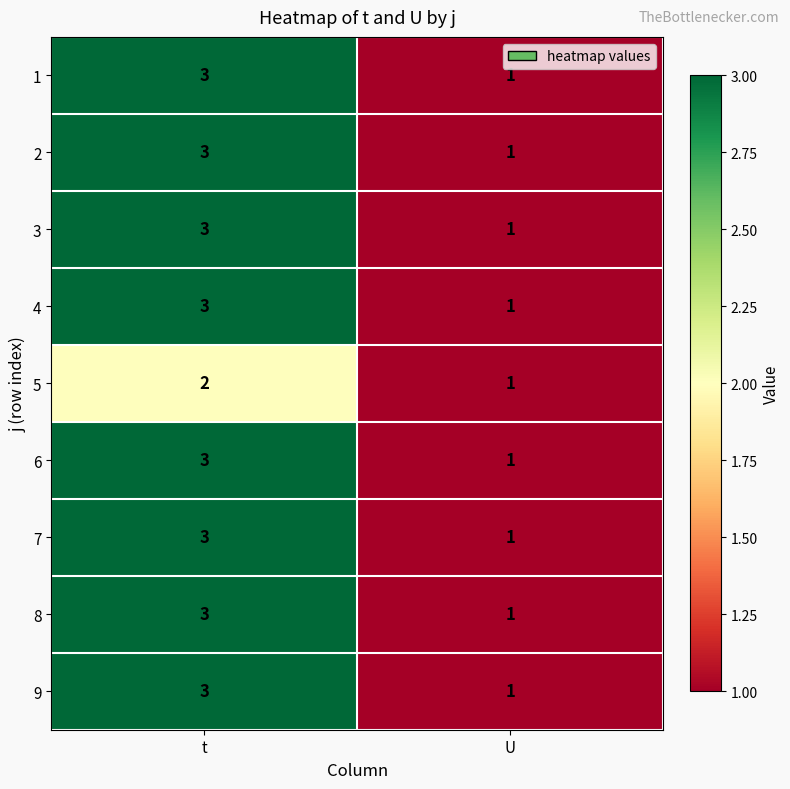

Rank the categories by 2 value from highest to lowest.

t, U